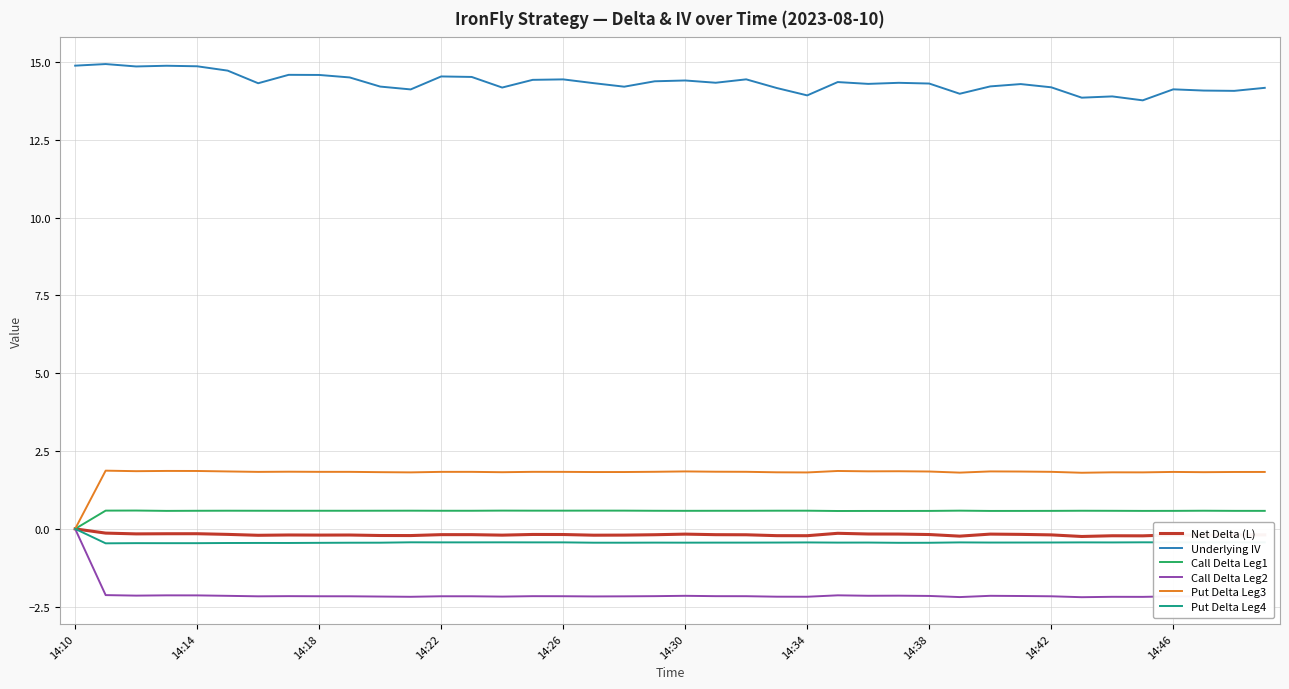

True or false: Underlying IV and Put Delta Leg4 intersect in this chart.

False